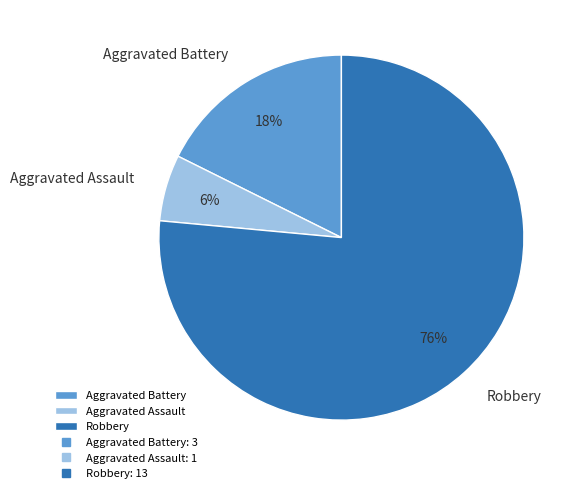

What is the largest slice in the pie chart?

Robbery